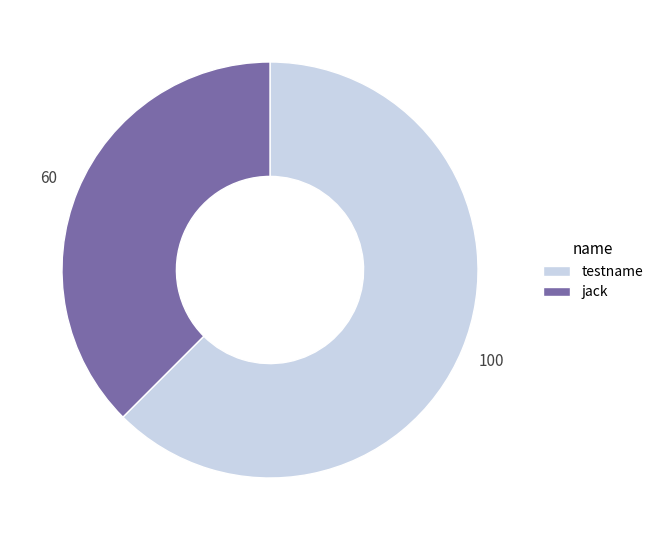

What is the ratio of the value at testname to the value at jack?

1.7